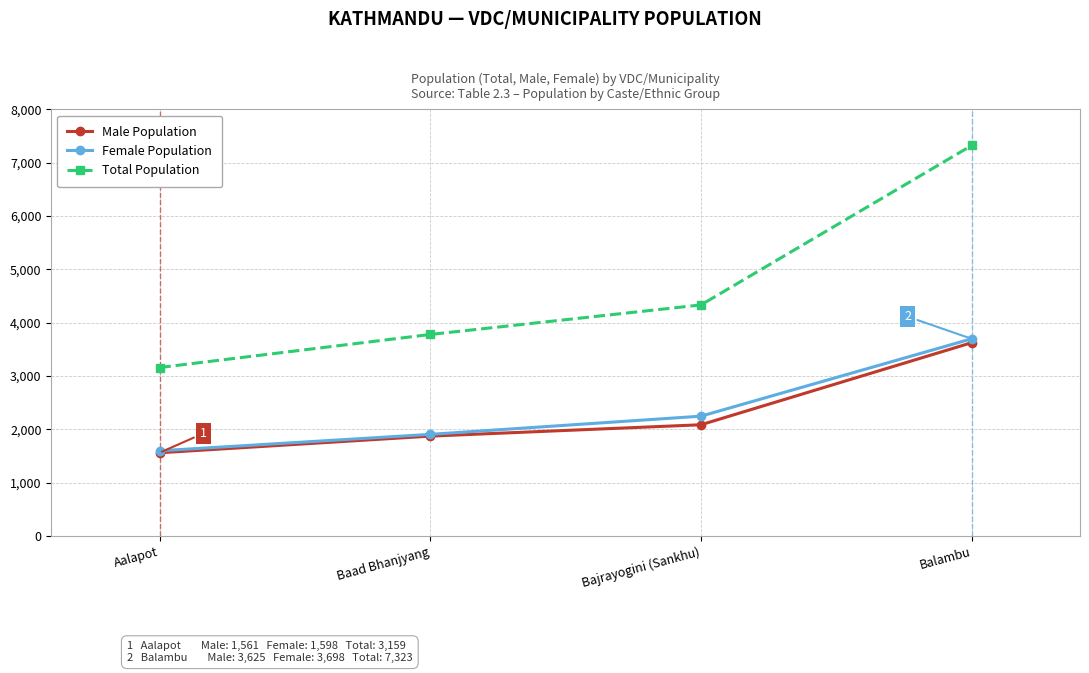

What is the spread (max minus min) of values at Balambu?

3698